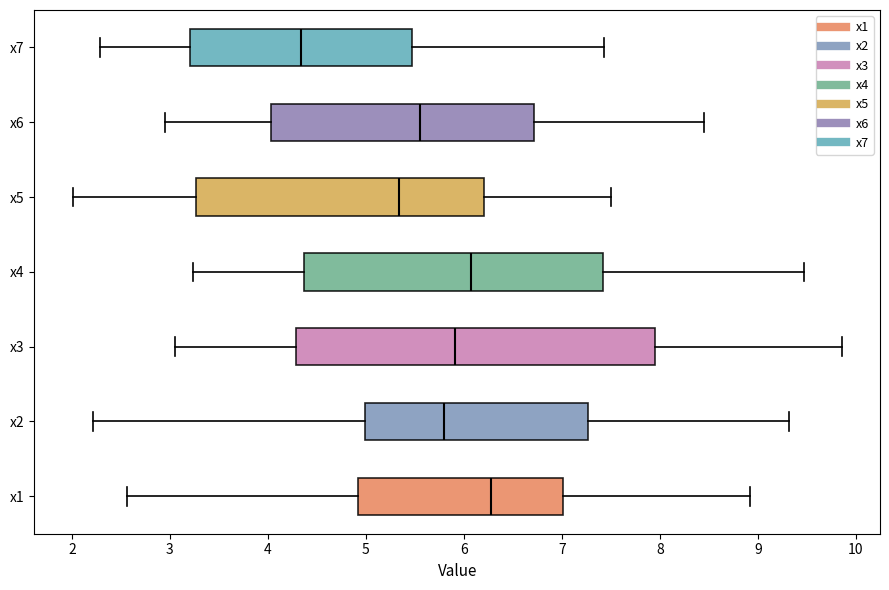

Which box's median line is the furthest to the right?

x1